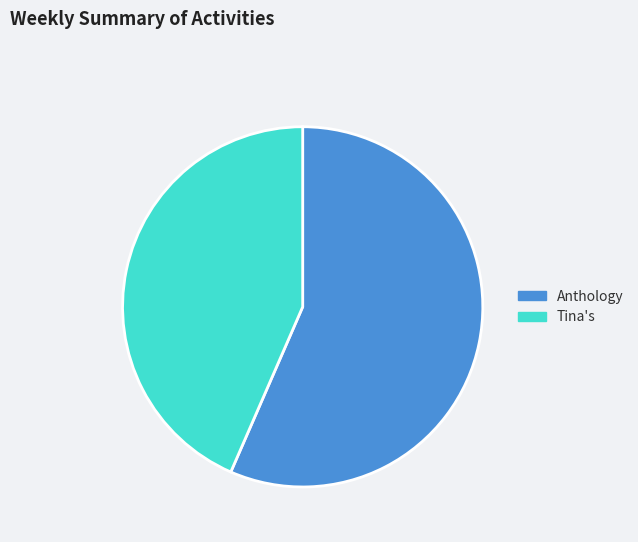

Count the number of slices in the pie.

2